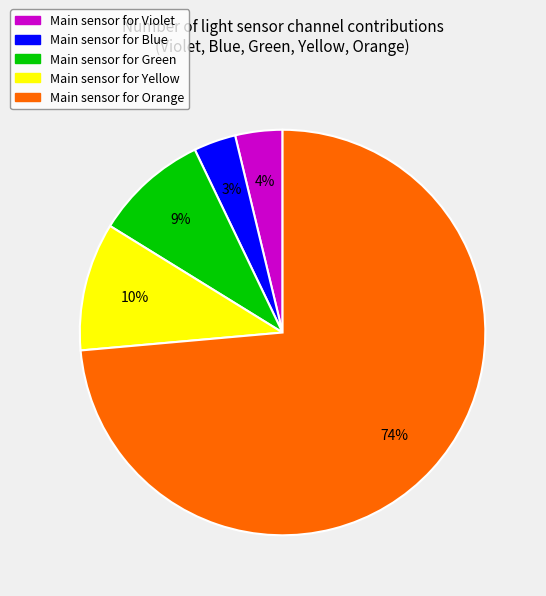

How many segments does this pie chart have?

5